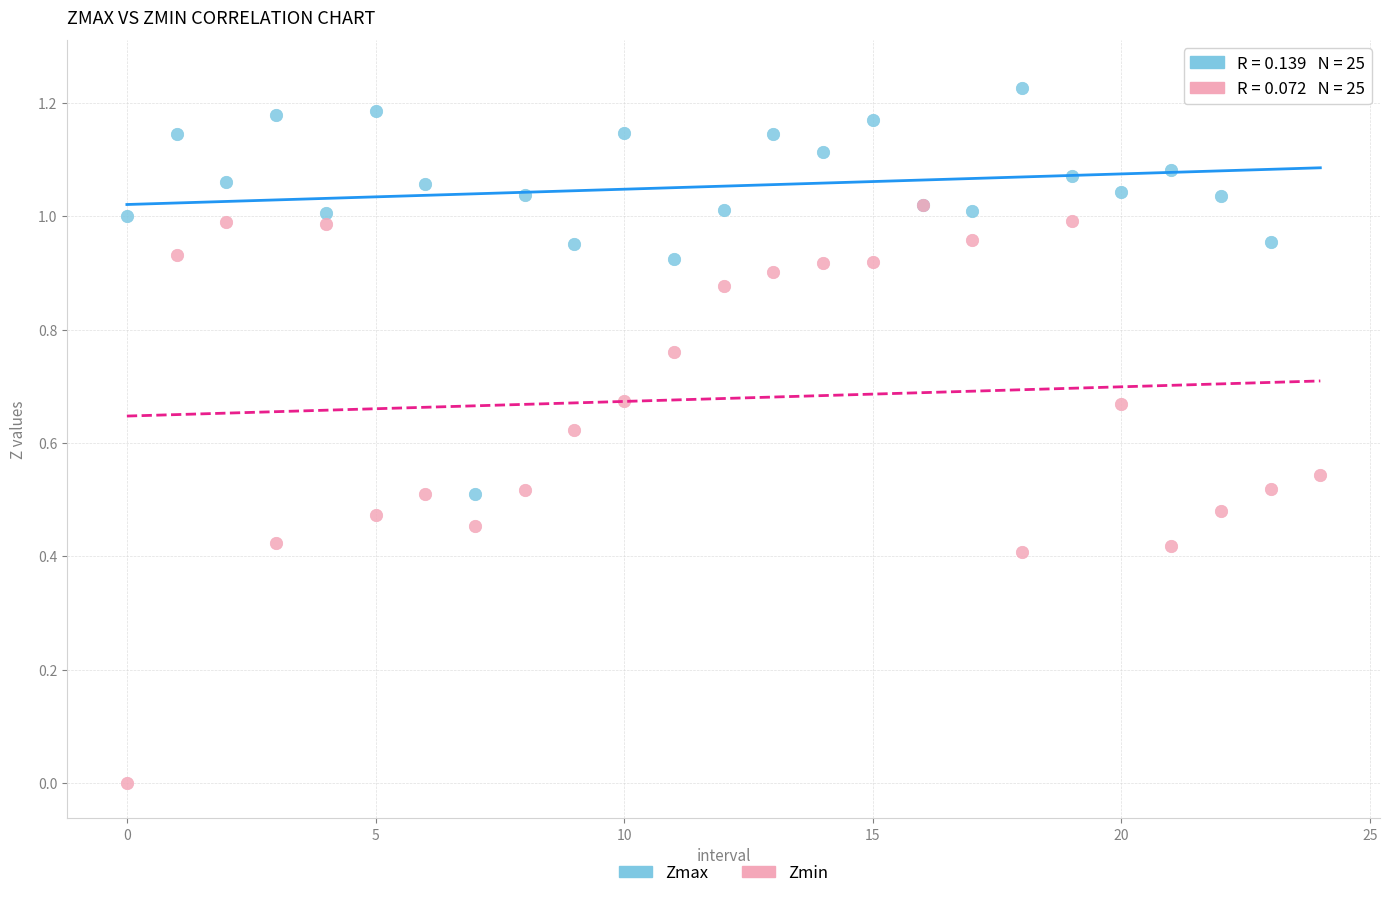

What are all the series names shown in the legend?

Zmax, Zmin